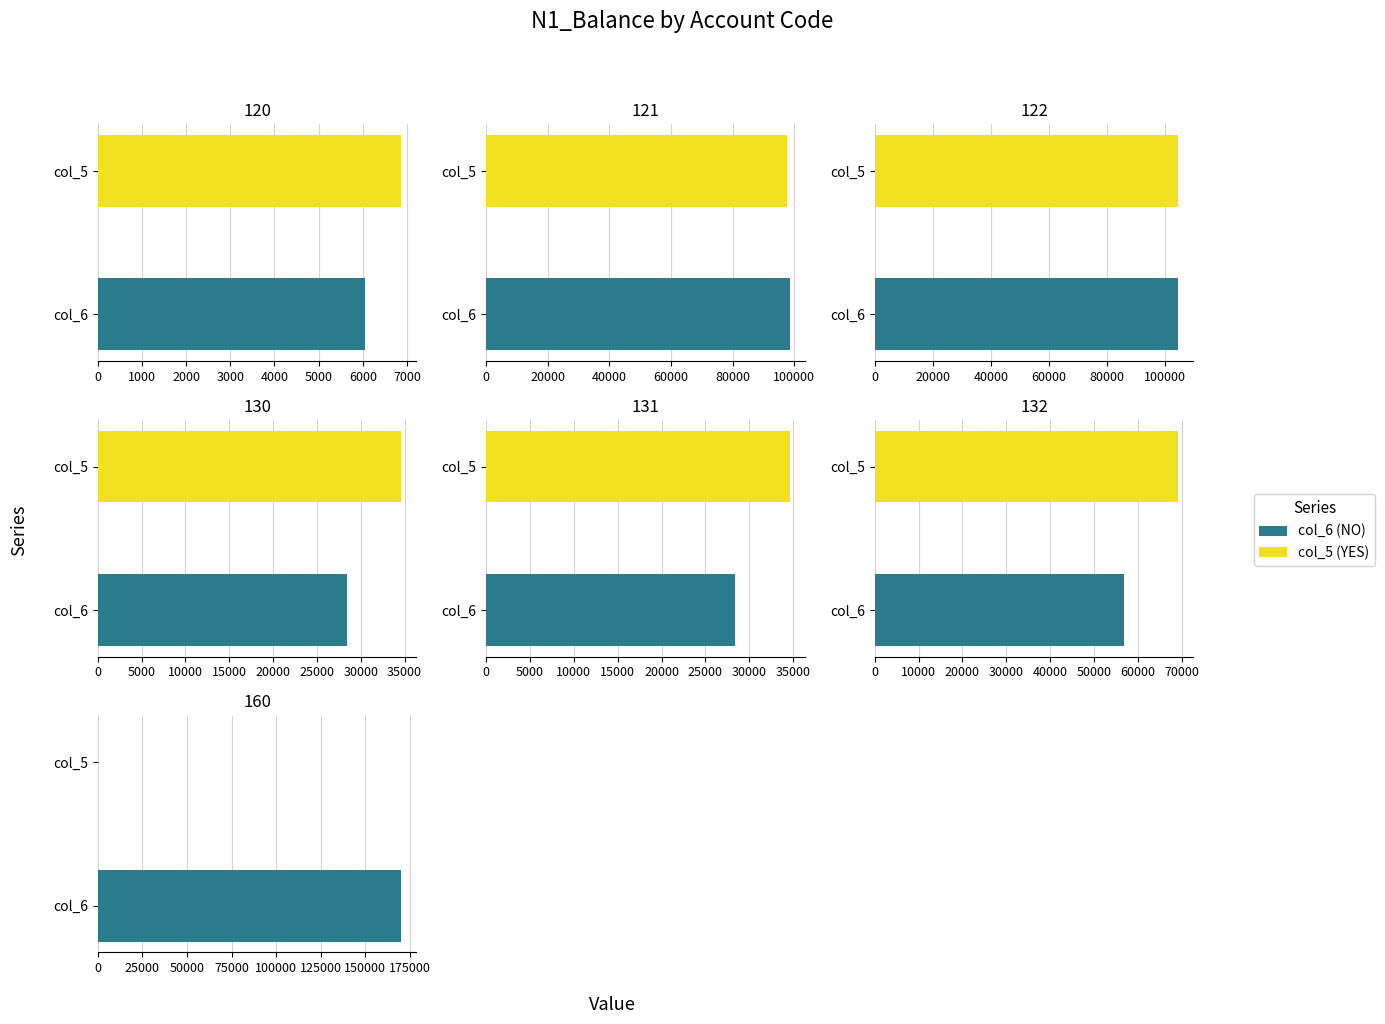

The col_6 series shows 44465.5 at 130. True or false?

False